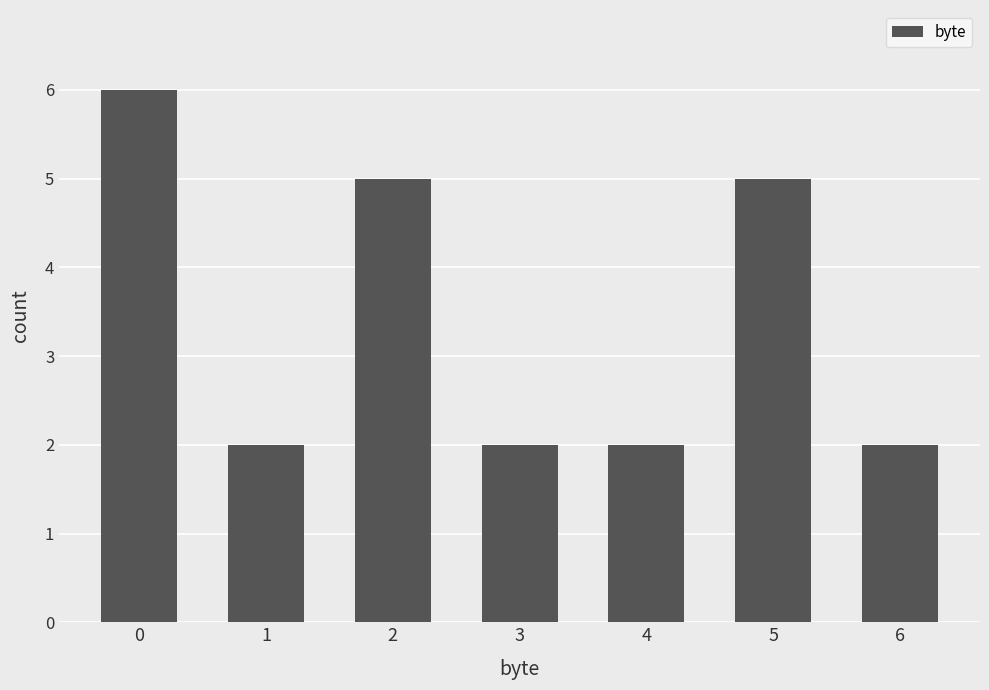

The value at 4 is 2. True or false?

True